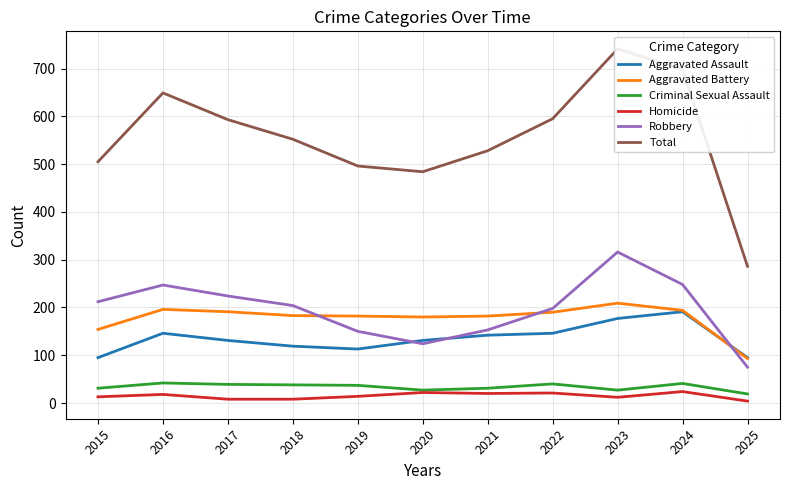

What is the value of the Homicide point at the 3rd from the left?

8